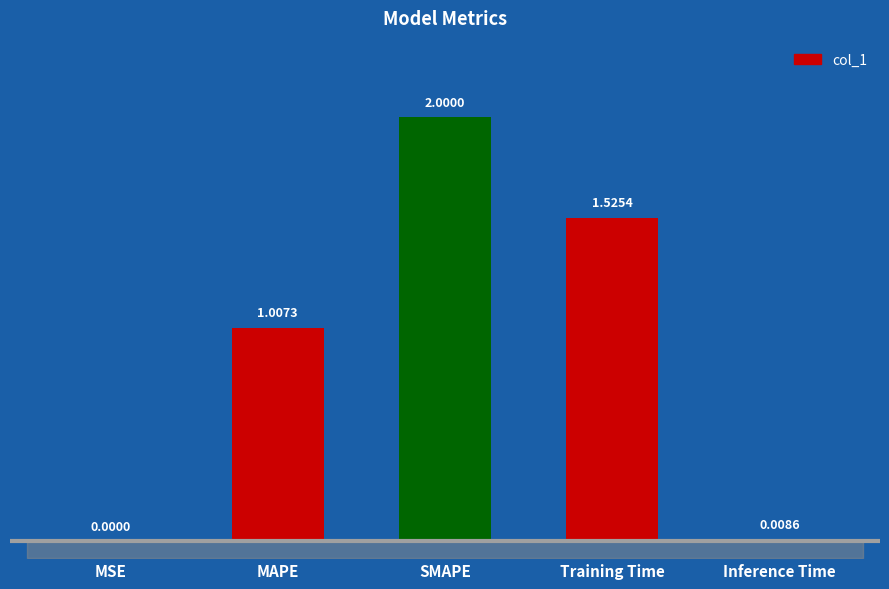

Count the number of values greater than 1.

3